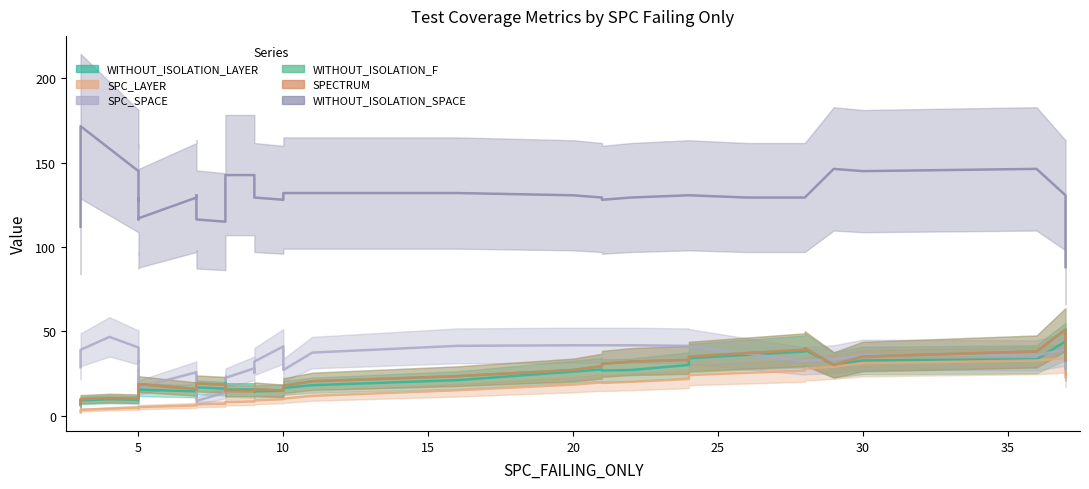

How many data points in WITHOUT_ISOLATION_SPACE are above 132?

5